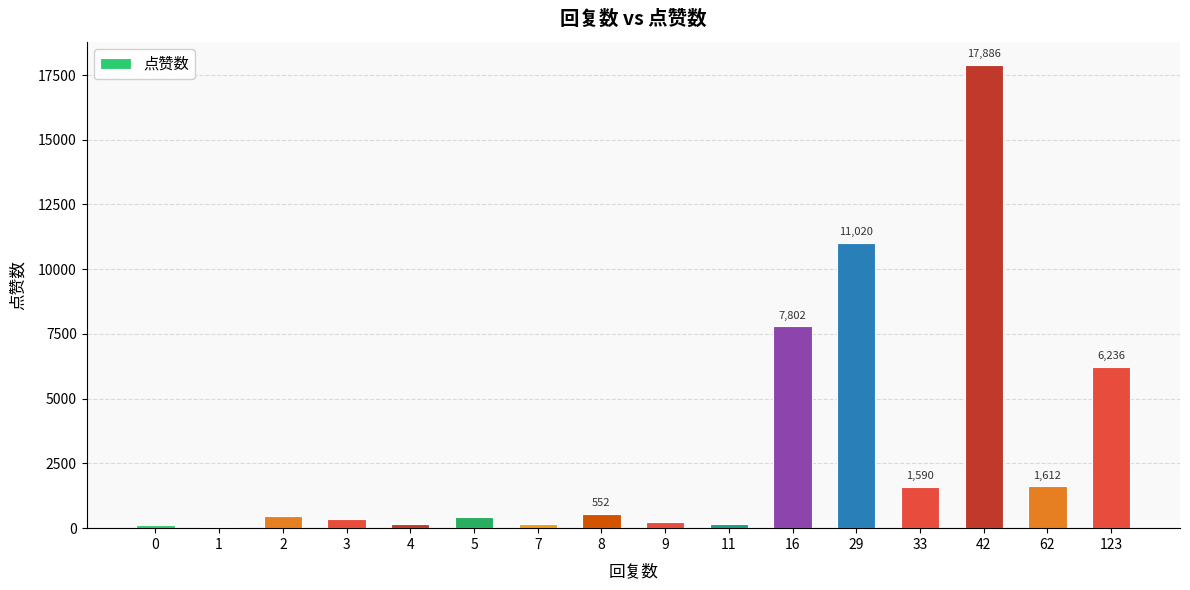

Are the bars horizontal?

No